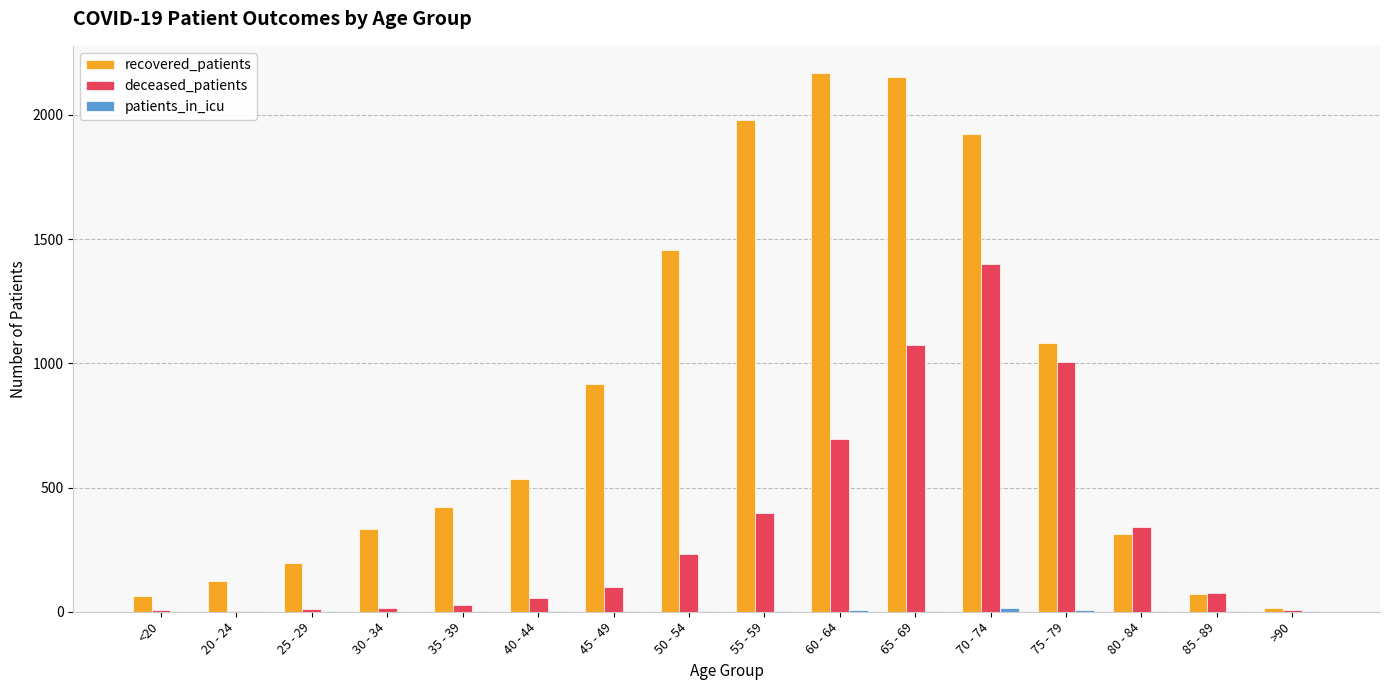

What is the highest value of the recovered_patients series?

2169